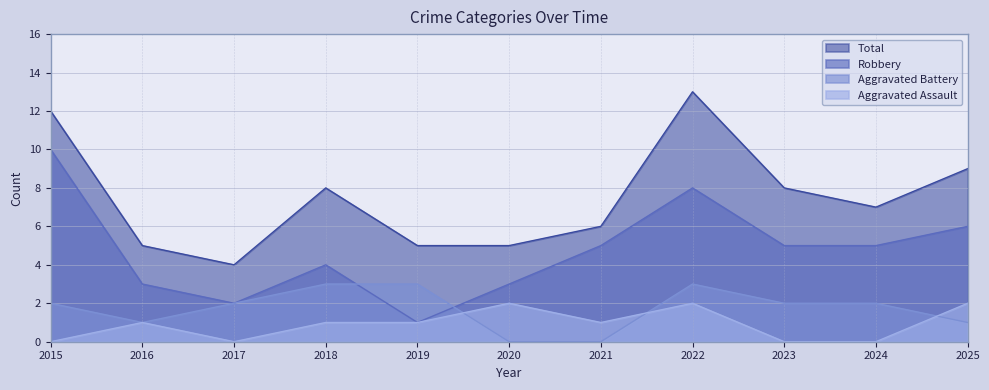

At which label does Aggravated Assault reach its minimum?

2015